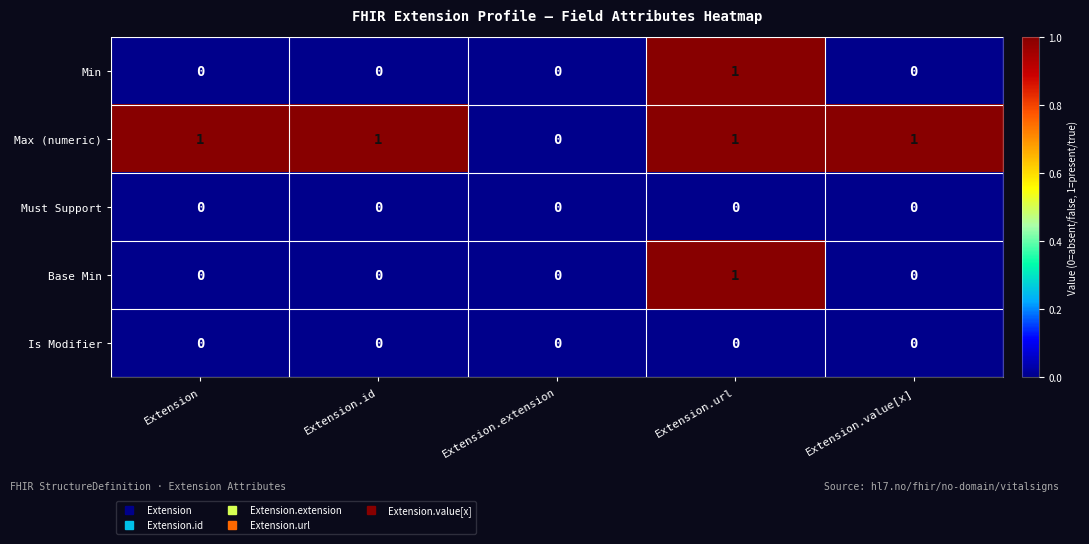

How many Min values are between 0 and 1?

5